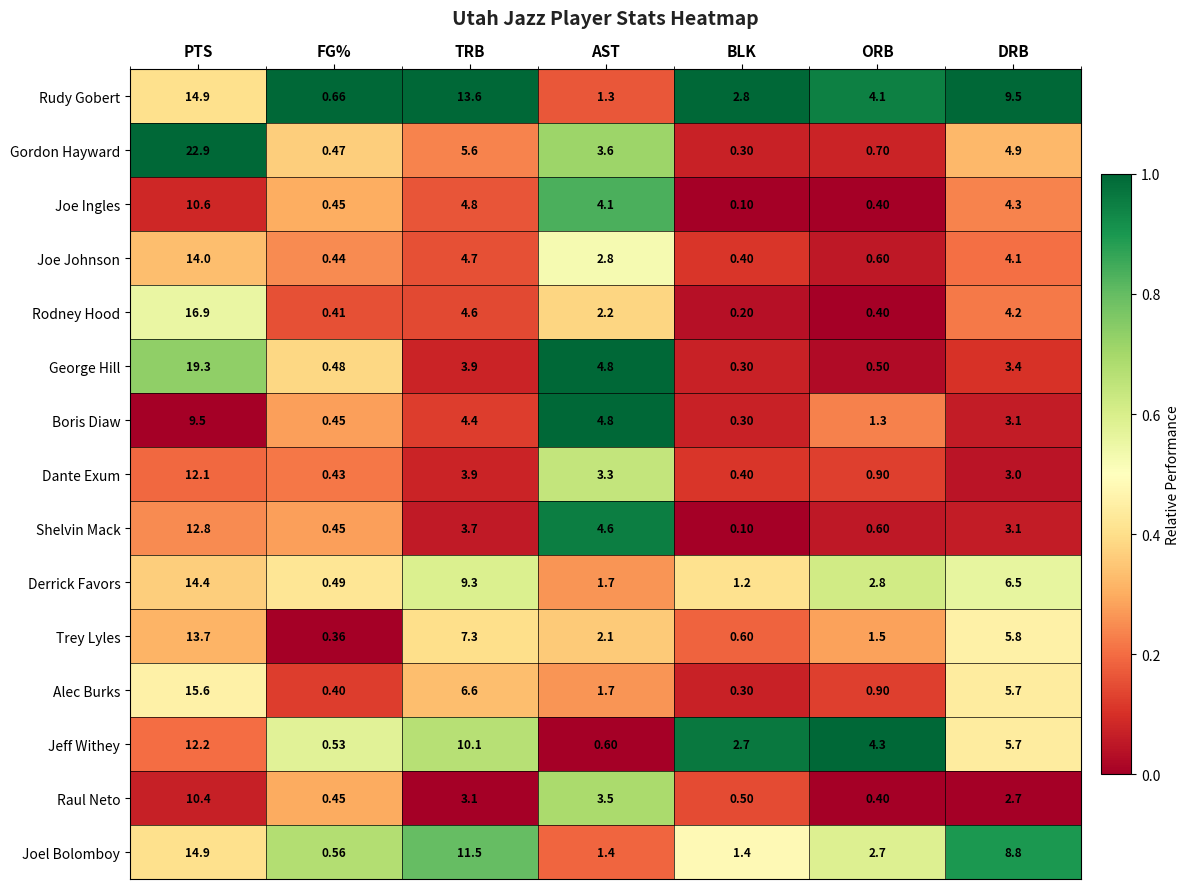

At which category does the chart reach its peak across all series?

PTS